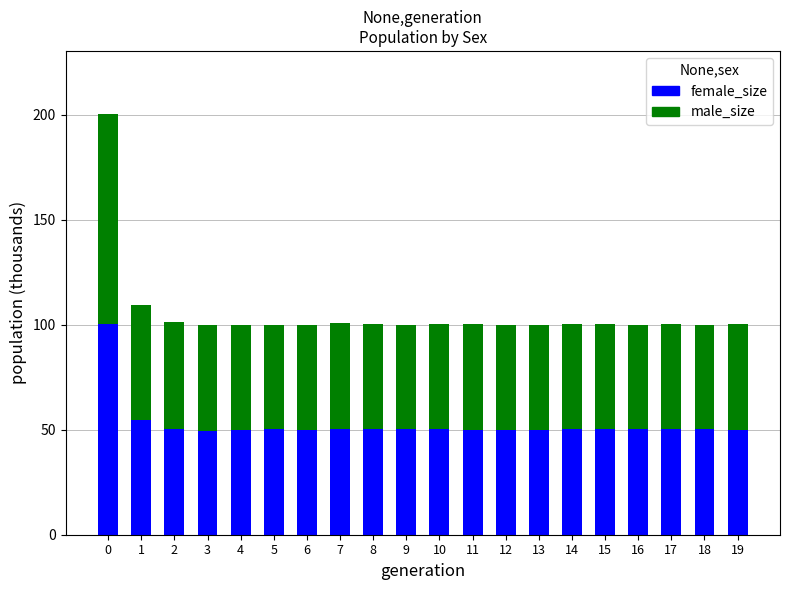

Count the number of data series in this chart.

2